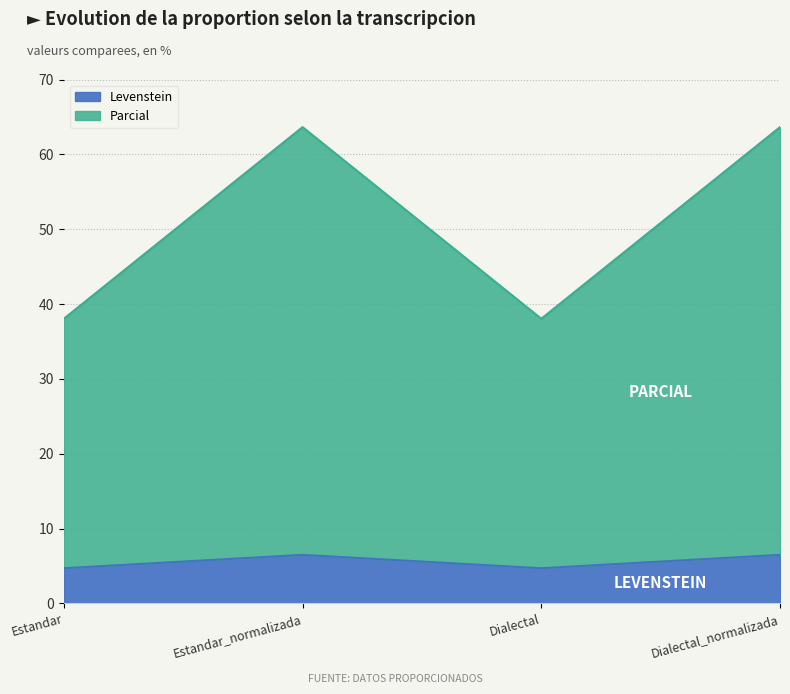

True or false: Levenstein has more than 2 points higher than both neighbors.

False